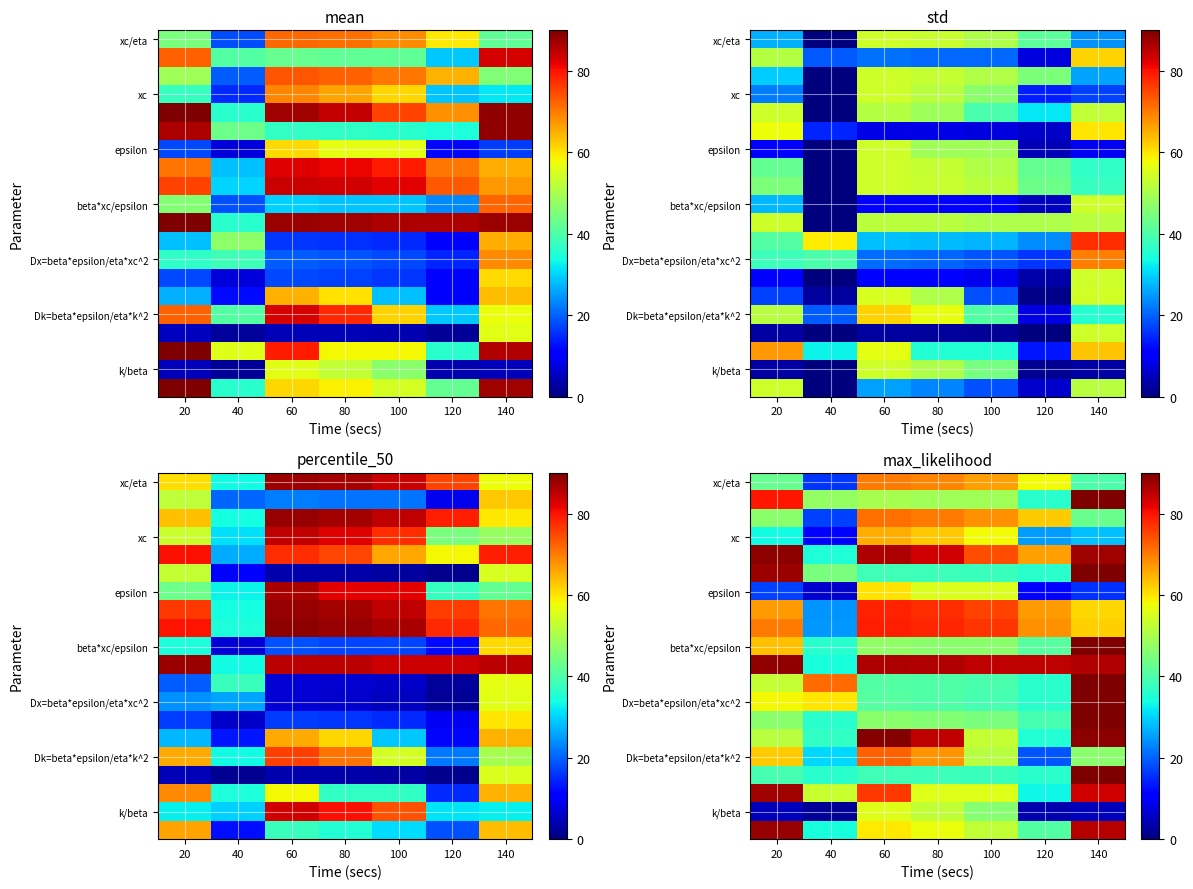

What is the total value across all series at 100?

1112.8